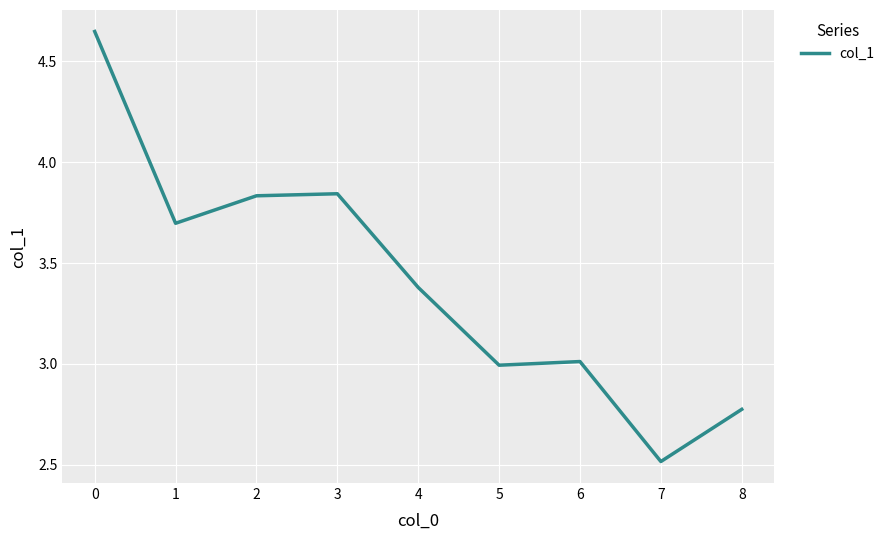

True or false: the data shows 6.5 at 1.

False